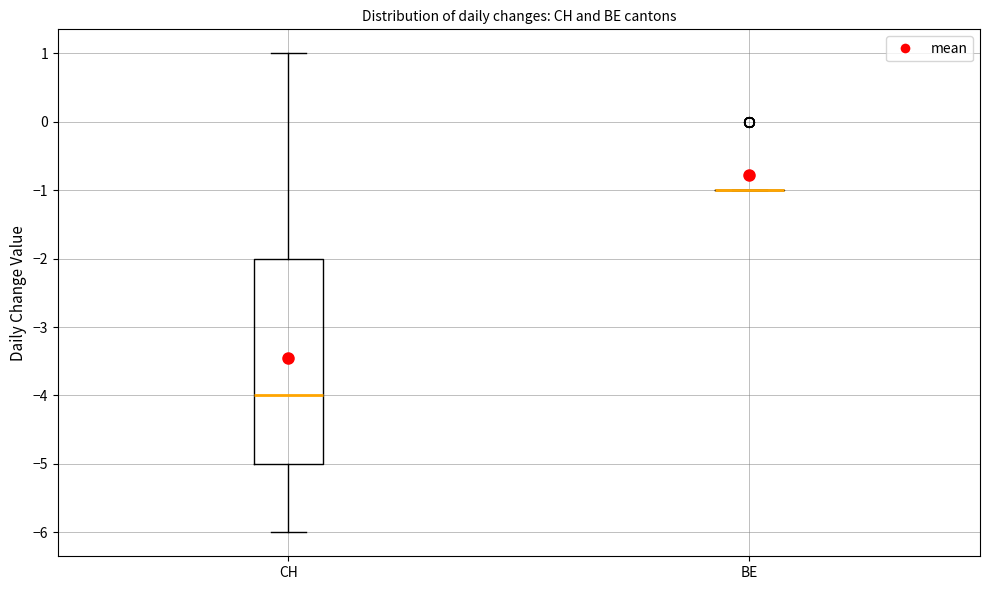

Reading left to right, read every box against the y-axis: the position of its median line, the range the box covers, and the ends of its whiskers. The values are not printed on the chart, so give them approximately, as read against the axis.

CH: median -4, box -5 to -2, whiskers -6 to 1
BE: box collapsed to a line at -1, whiskers -1 to -1